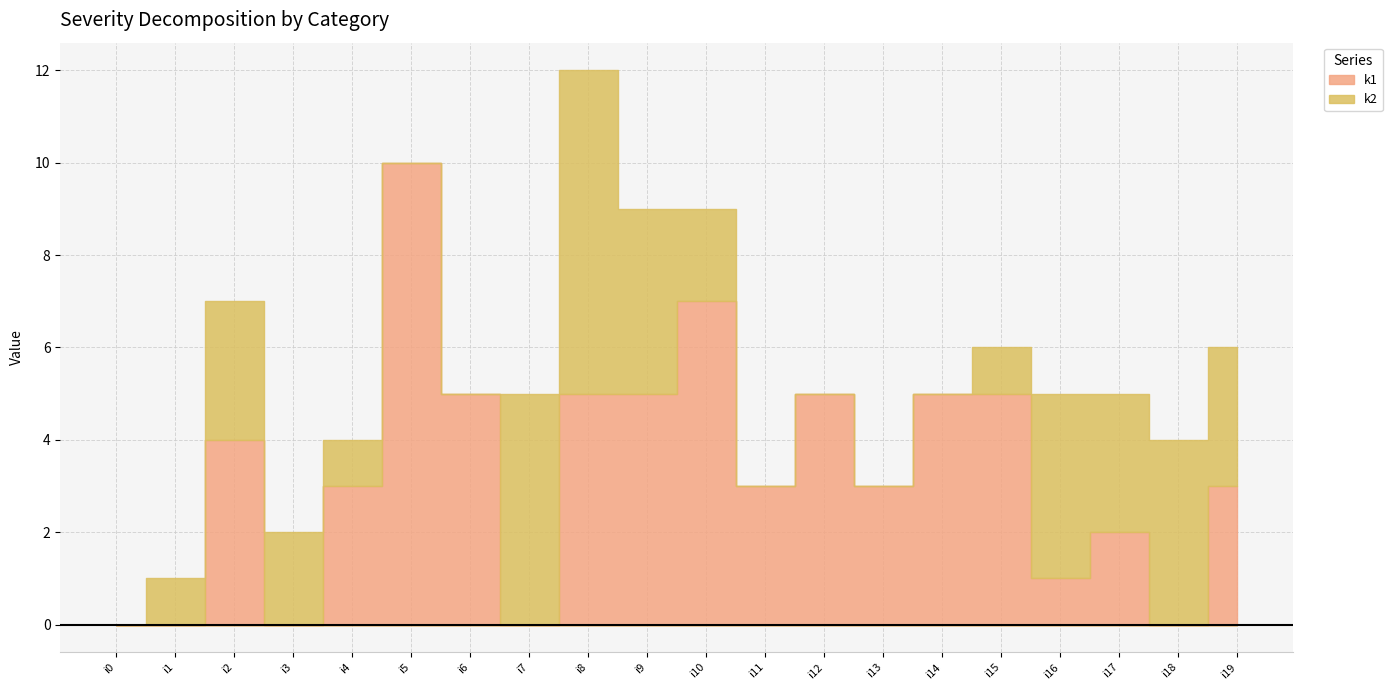

Reading left to right, list all the values displayed in this chart.

k1: 0	0	4	0	3	10	5	0	5	5	7	3	5	3	5	5	1	2	0	3
k2: 0	1	3	2	1	0	0	5	7	4	2	0	0	0	0	1	4	3	4	3